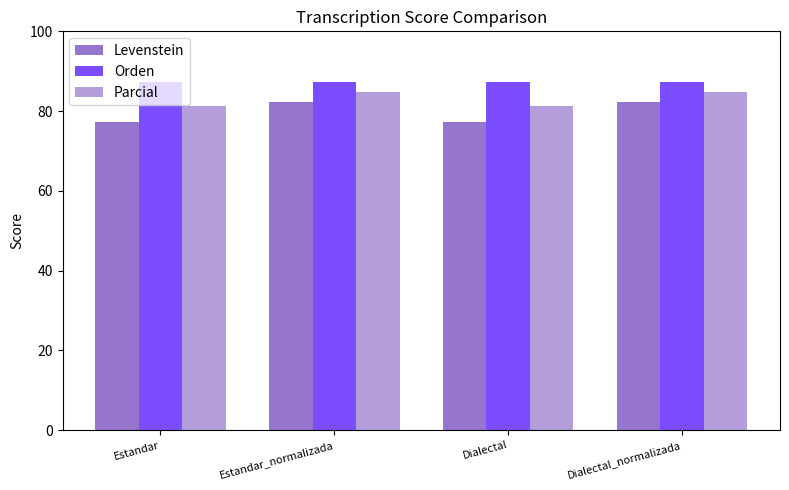

What is the average value of the Parcial series?

83.0